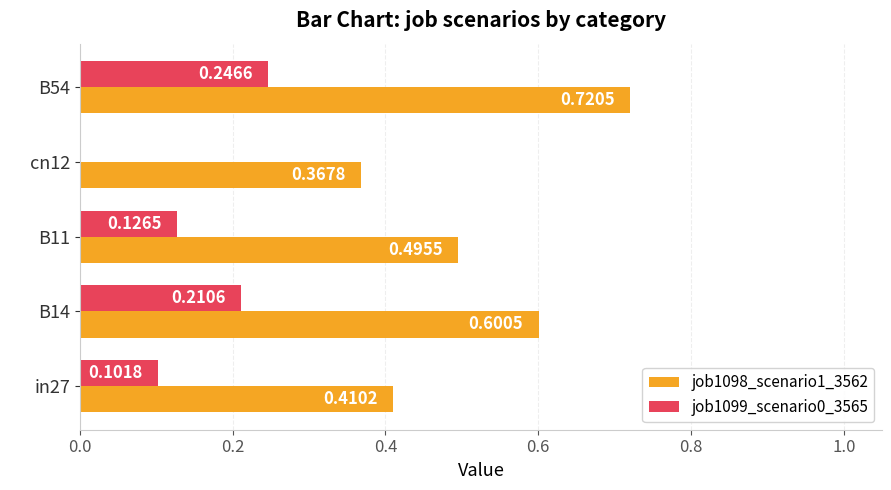

How many job1099_scenario0_3565 values are between 0 and 1?

5